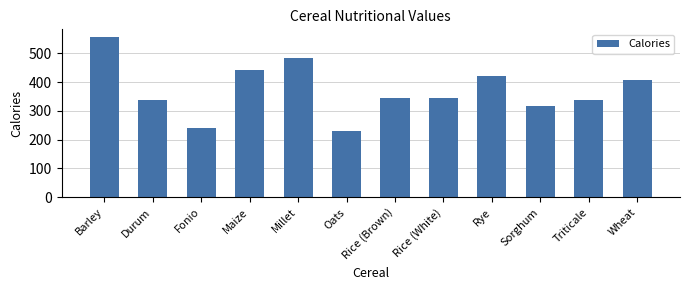

Read the value at Oats, to the nearest 10.

230